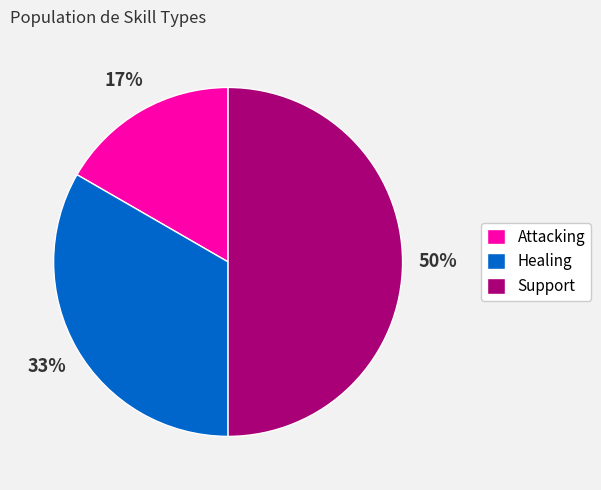

Is the sum of Attacking and Support greater than half?

Yes